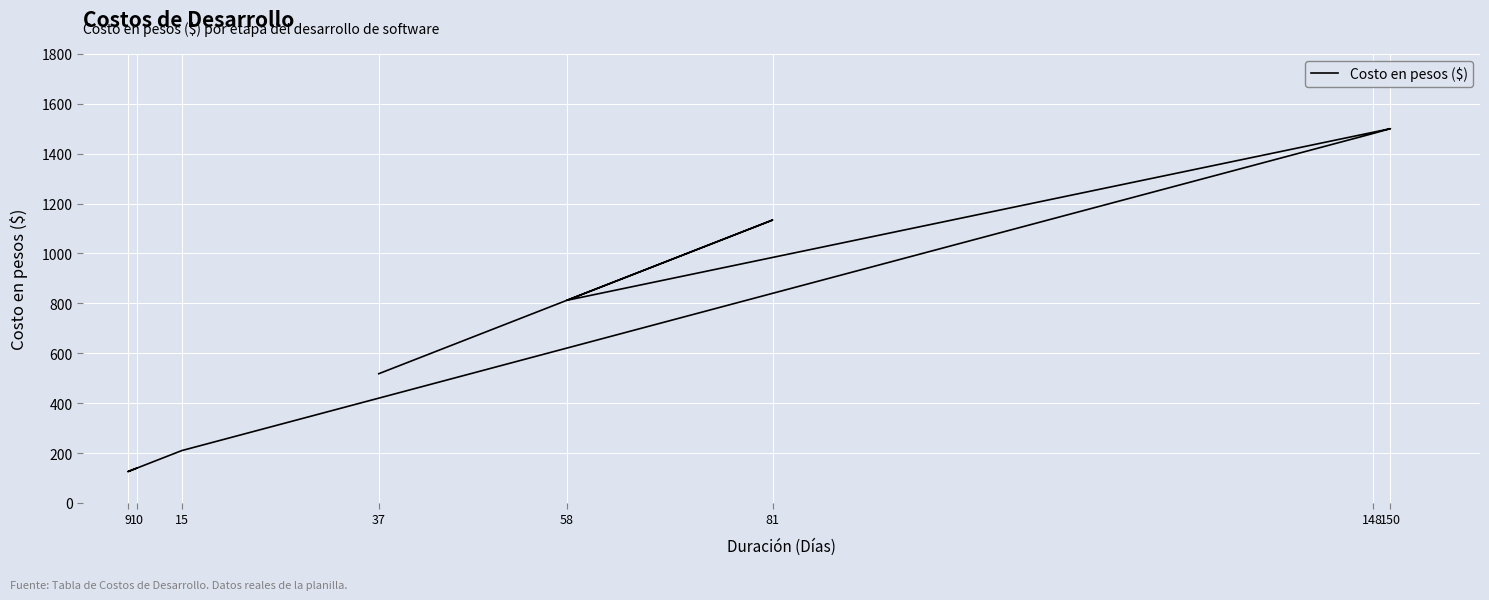

Rank the categories by value from lowest to highest.

9, 10, 15, 37, 58, 81, 148, 150